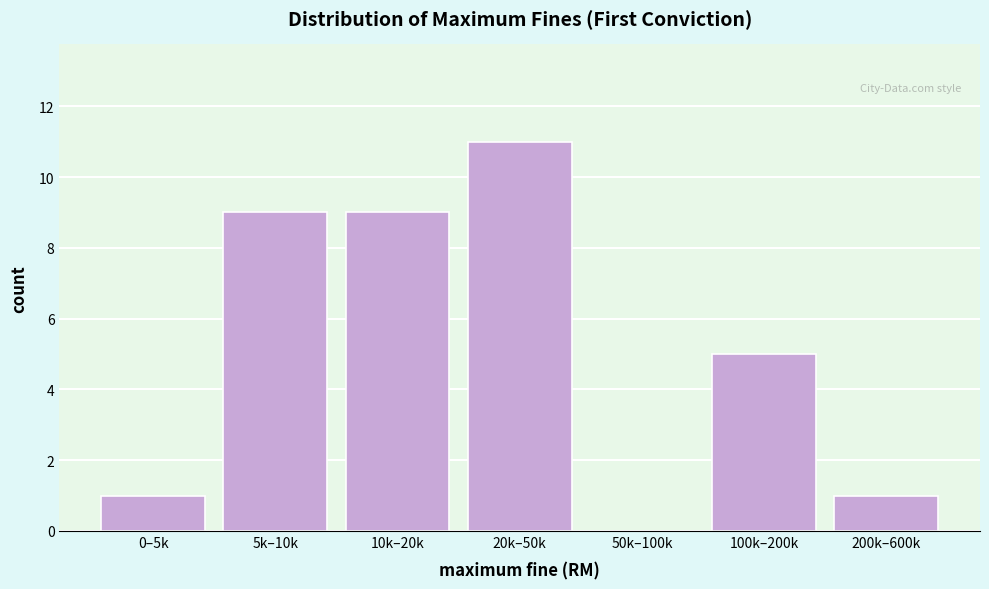

Reading right to left, extract all data points from this chart.

200k–600k=1	100k–200k=5	50k–100k=0	20k–50k=11	10k–20k=9	5k–10k=9	0–5k=1